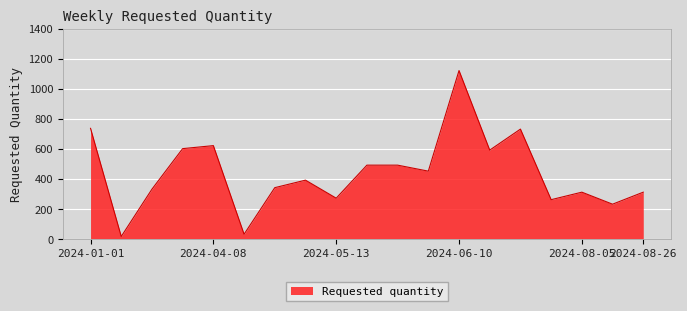

What is the label of the 6th point from the right?

2024-06-17